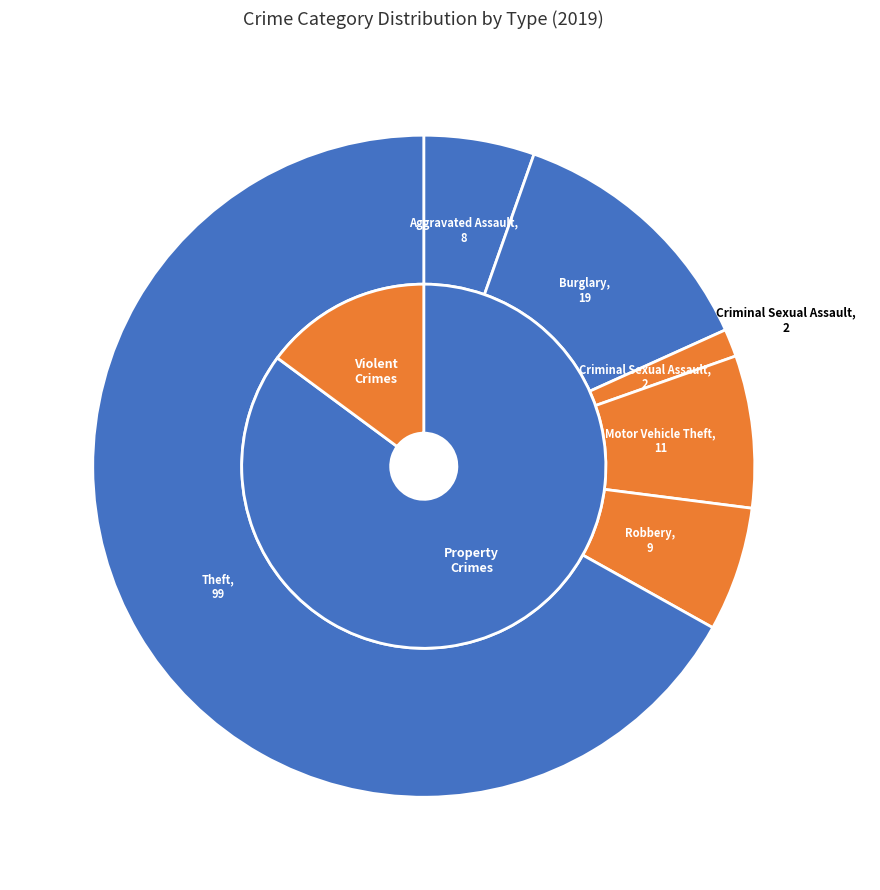

True or false: Burglary accounts for 13% of the total.

True